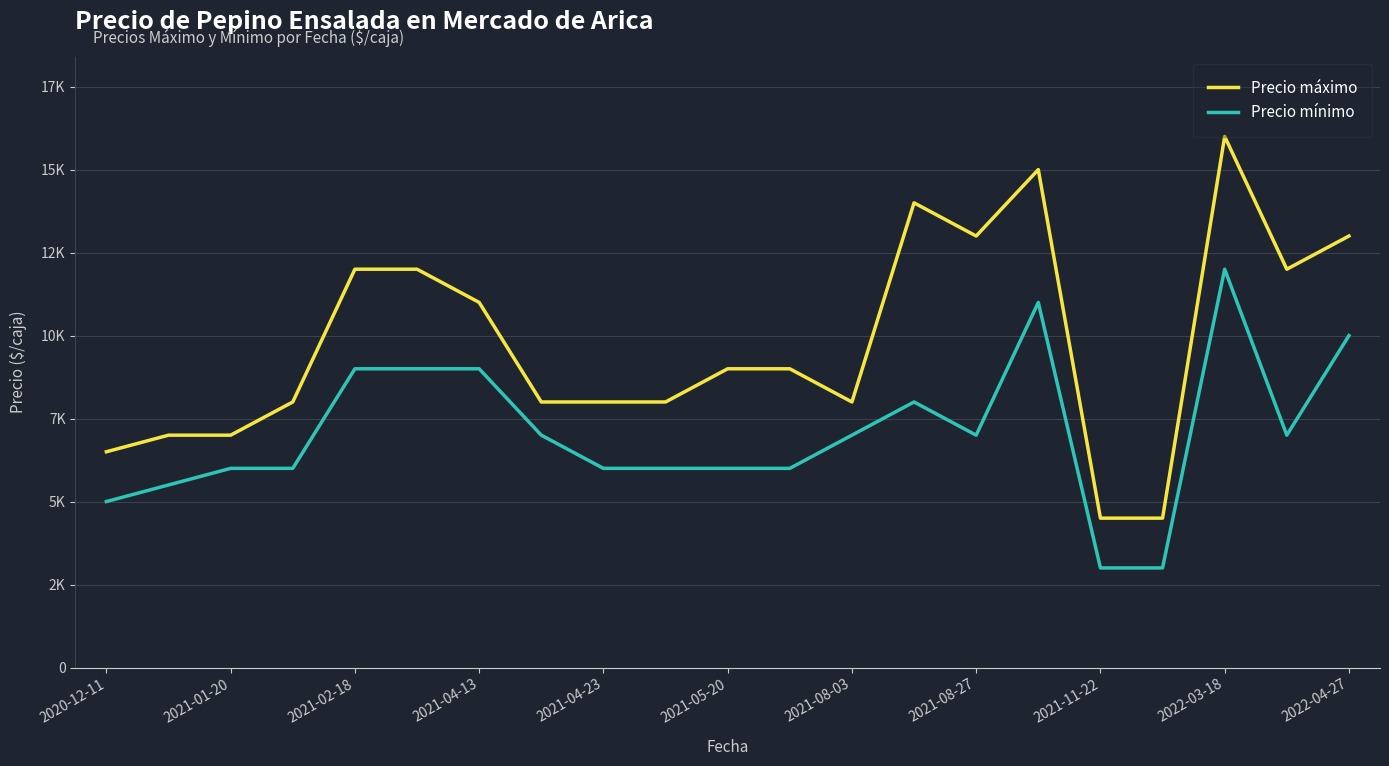

True or false: Precio mínimo has more than 1 interior local peaks.

True